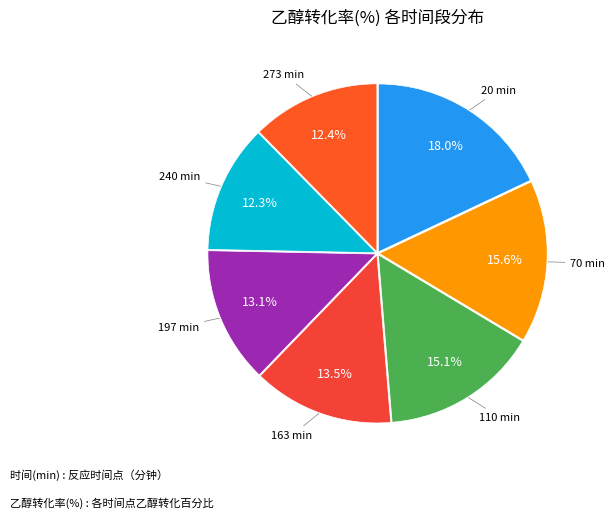

How many slices are in this pie chart?

7